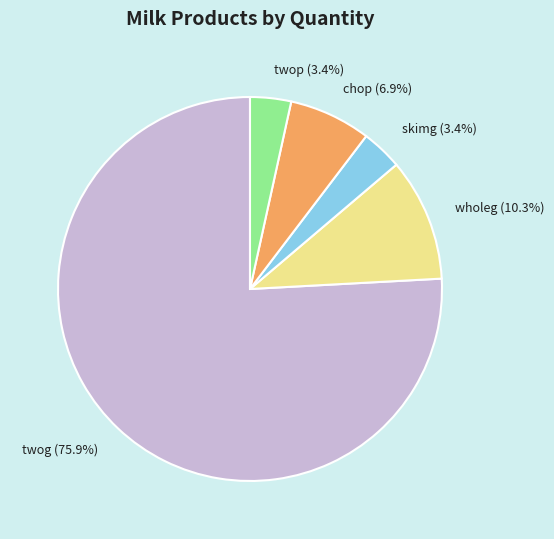

Is it true that chop is 15% of the pie?

False